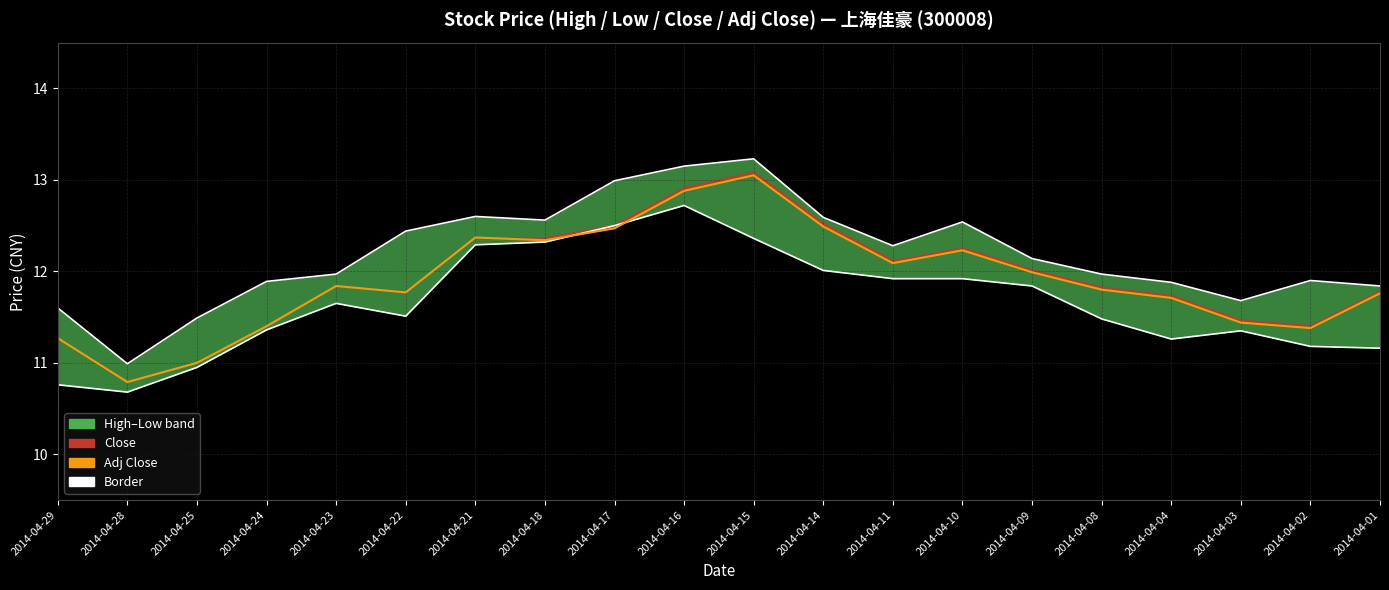

What is the sum of all Adj Close values?

238.1